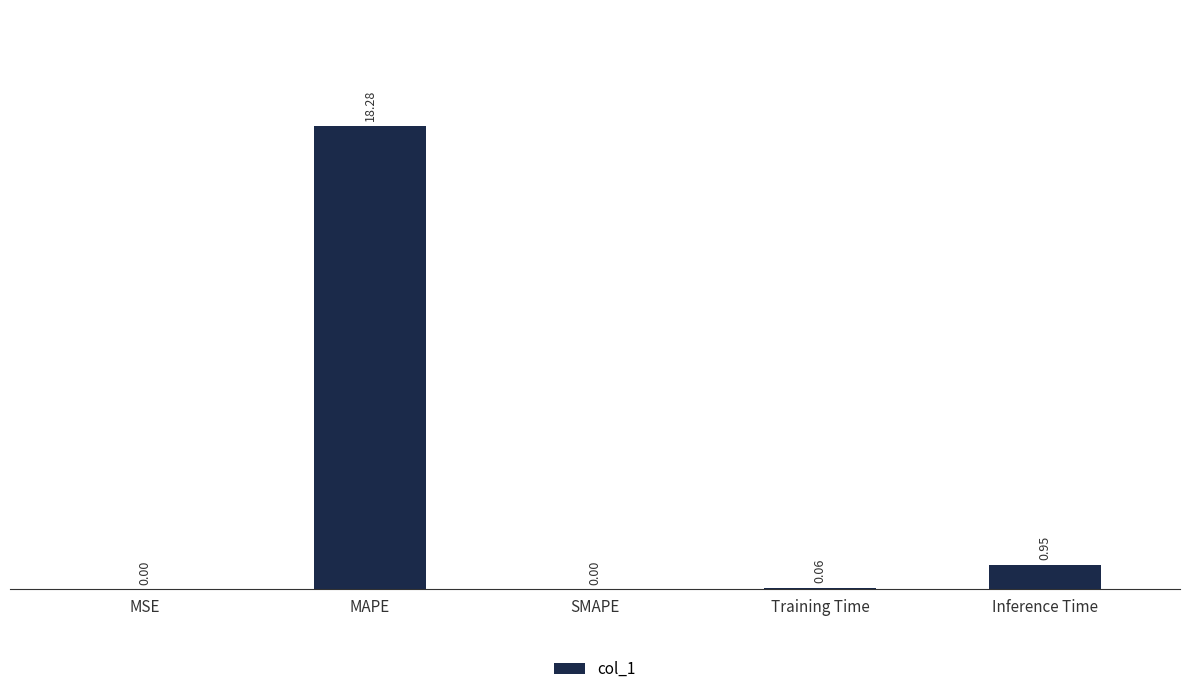

At which category does the chart reach its peak across all series?

MAPE